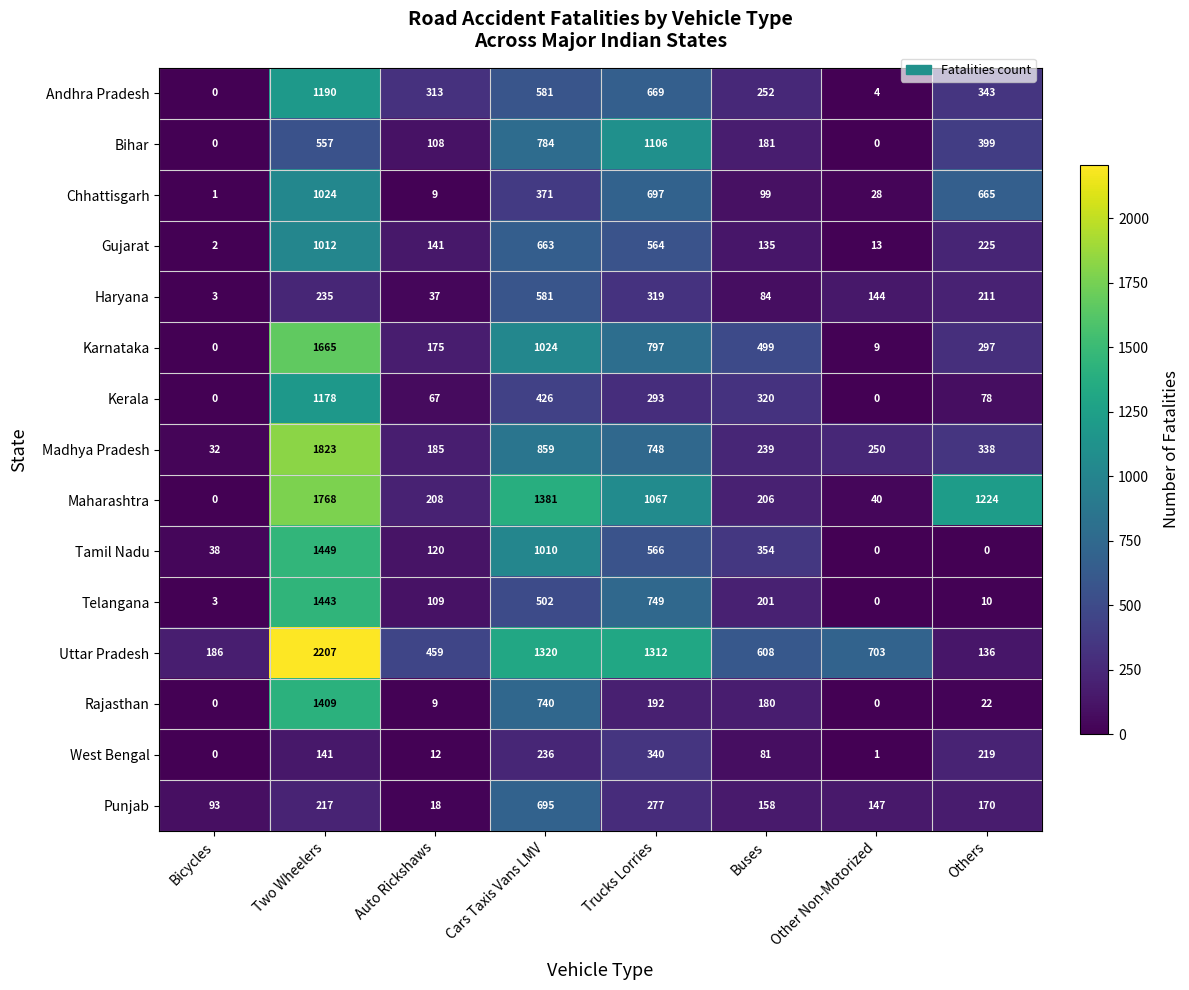

What is the spread (max minus min) of values at Cars Taxis Vans LMV?

1145